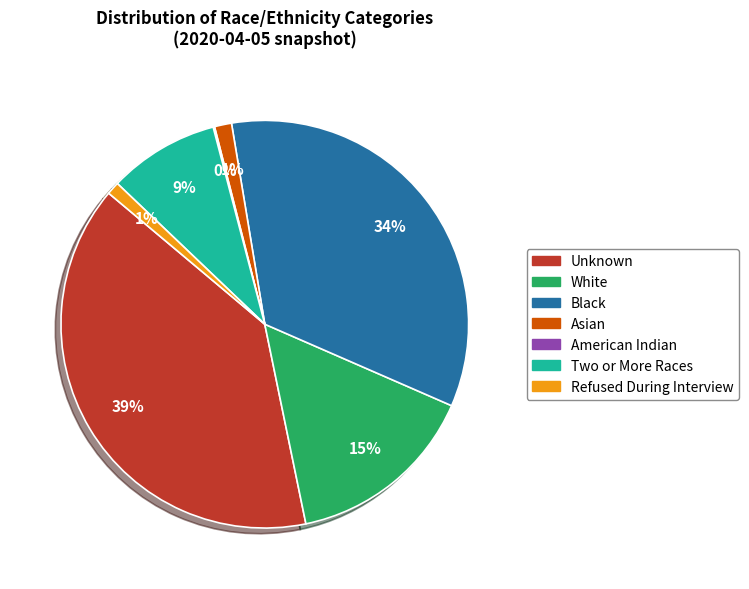

To the nearest percent, what is the average slice percentage?

14%